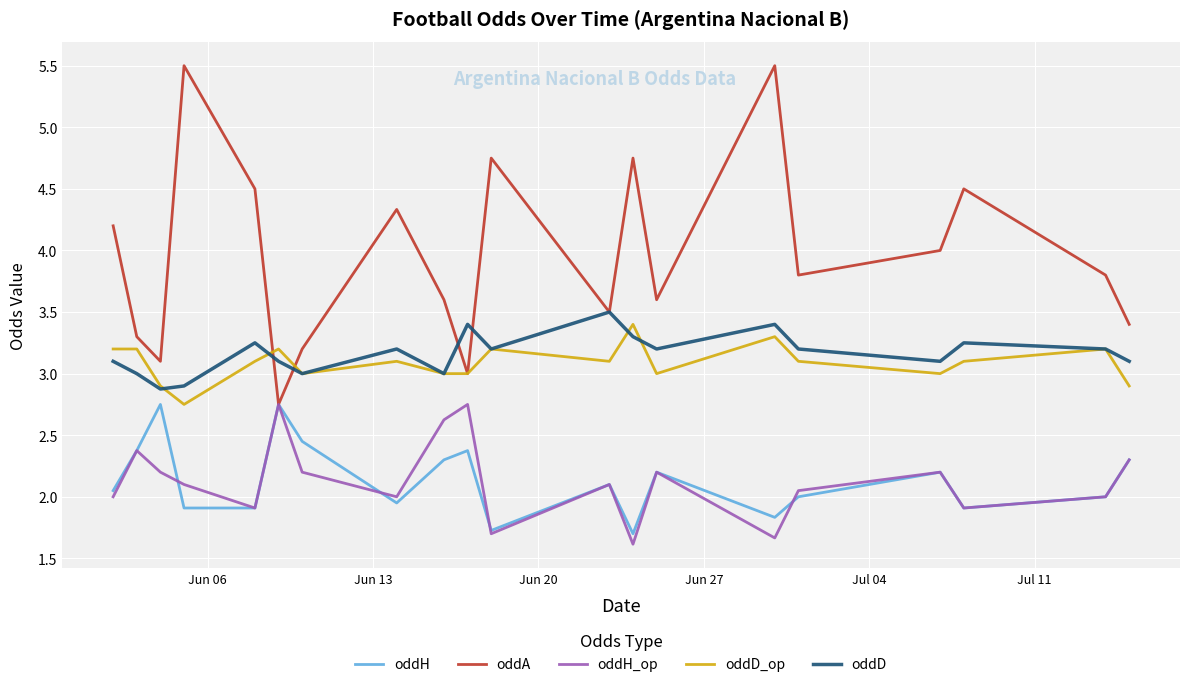

Which series has the widest spread of values?

oddA